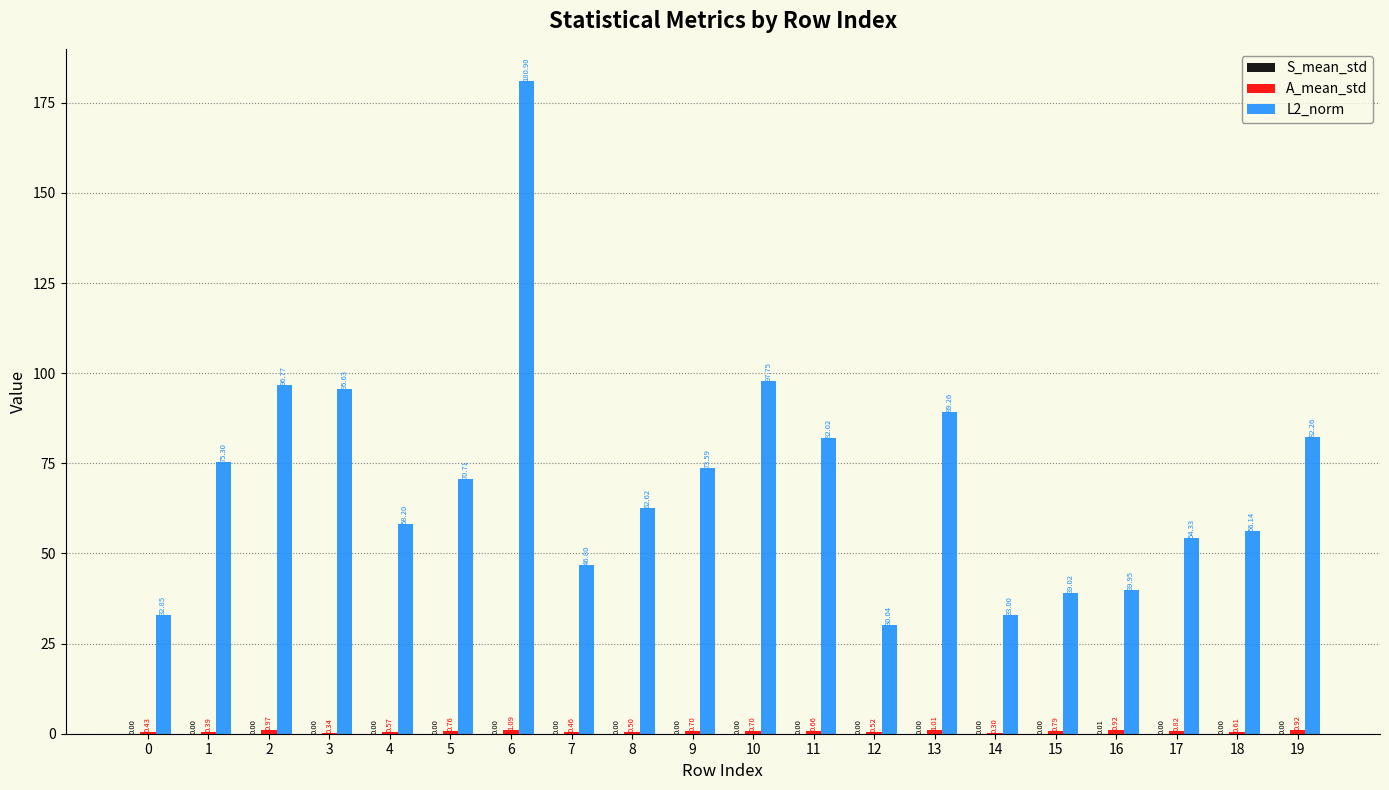

Where does the L2_norm series first go above 70?

1